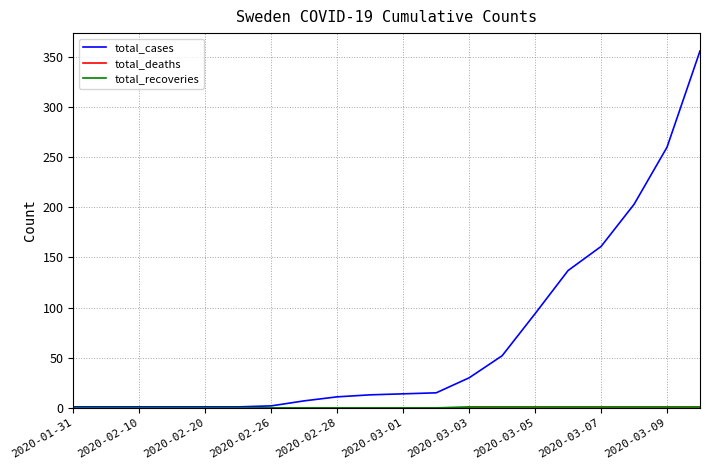

What is the greatest value displayed?

356